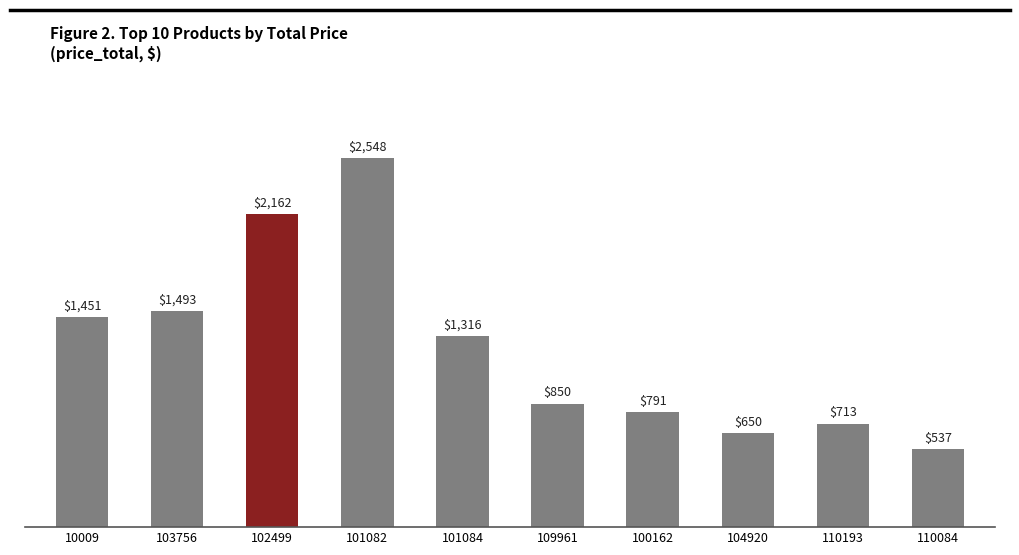

List the labels in order of value, smallest first.

110084, 104920, 110193, 100162, 109961, 101084, 10009, 103756, 102499, 101082